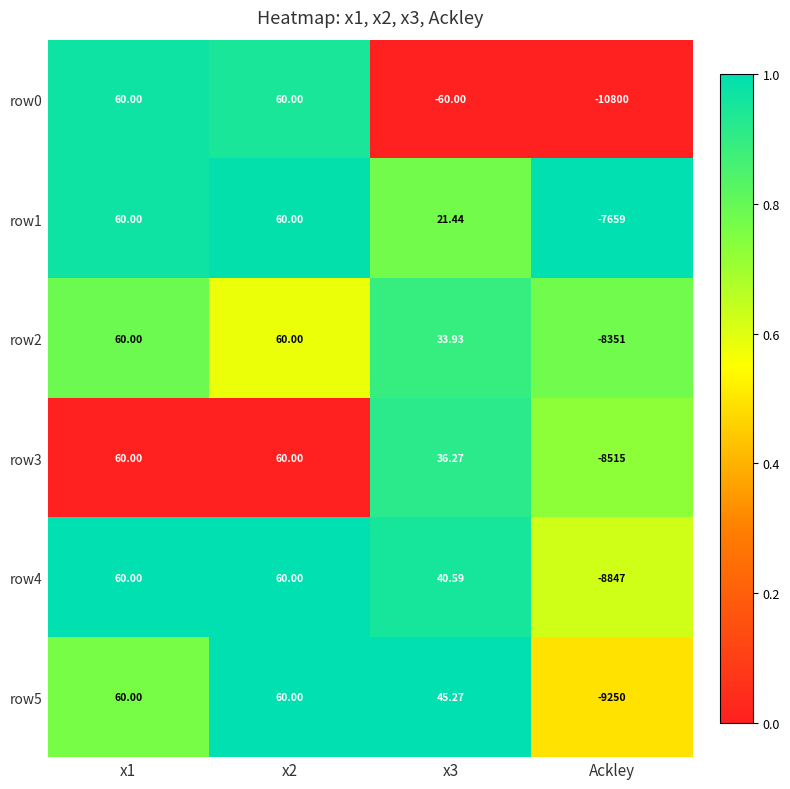

Which category has the lowest value across all series?

Ackley